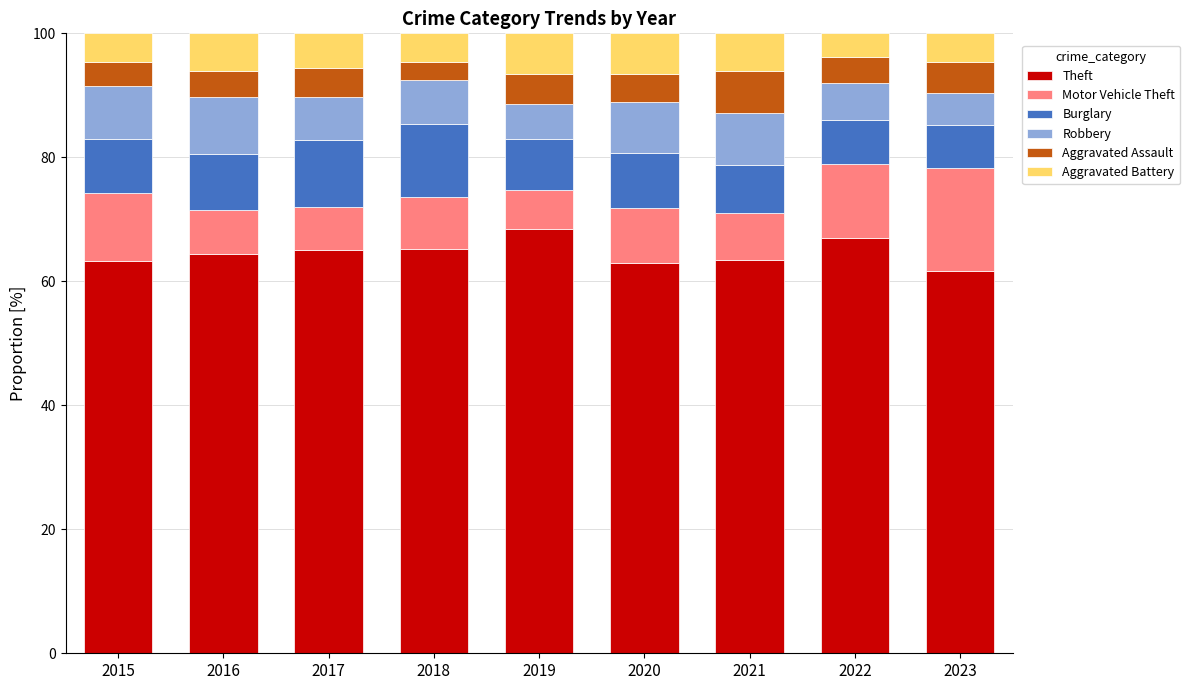

The Theft series shows 61.7 at 2023. True or false?

True